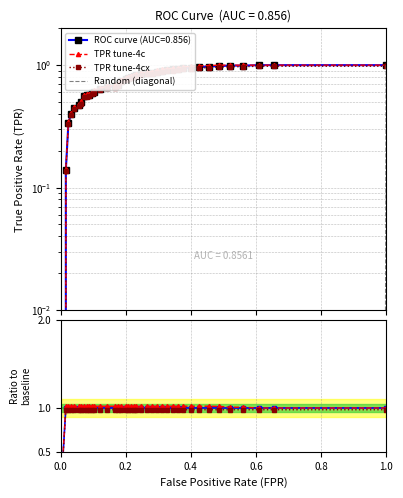

The chart shows a value of 0.2 at 7. True or false?

False